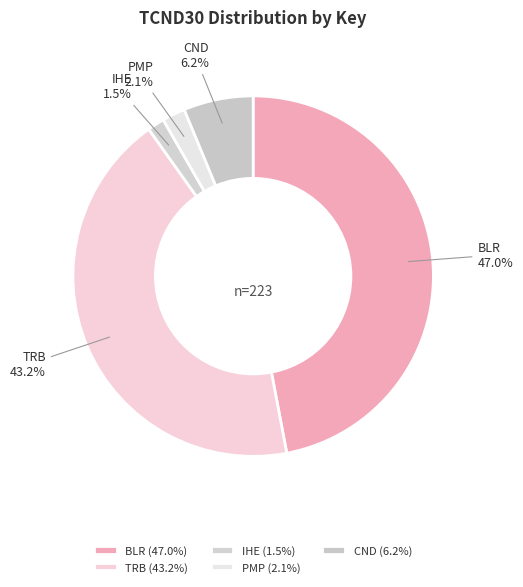

To the nearest percent, what percentage of the pie is TRB?

43%